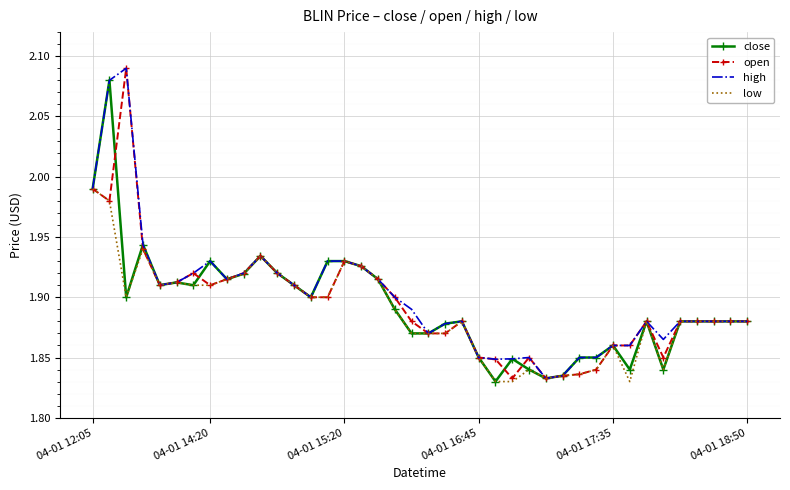

True or false: open and low intersect in this chart.

False